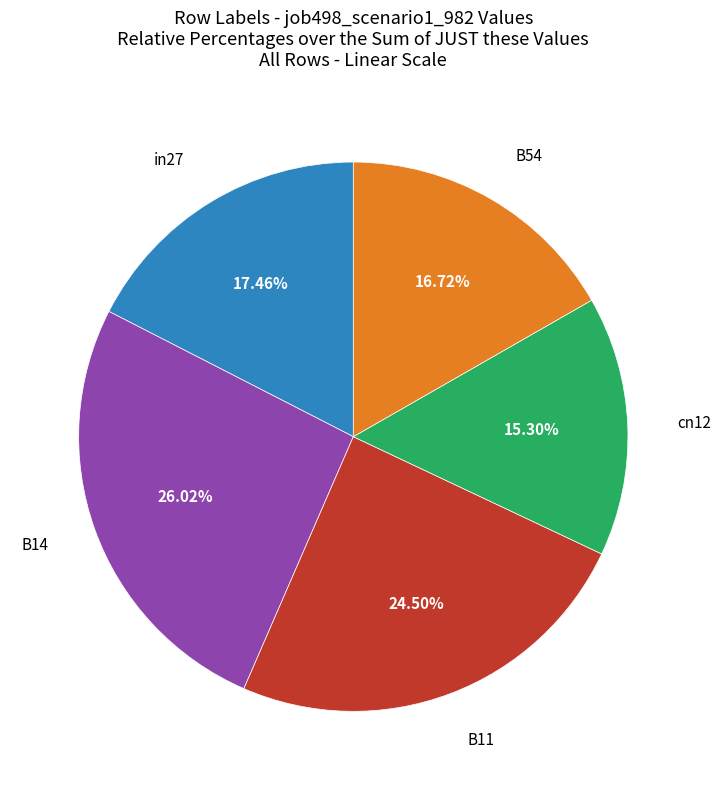

How many segments does this pie chart have?

5